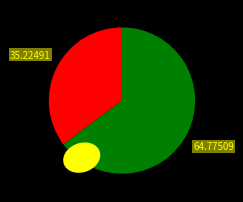

Count the number of slices in the pie.

2